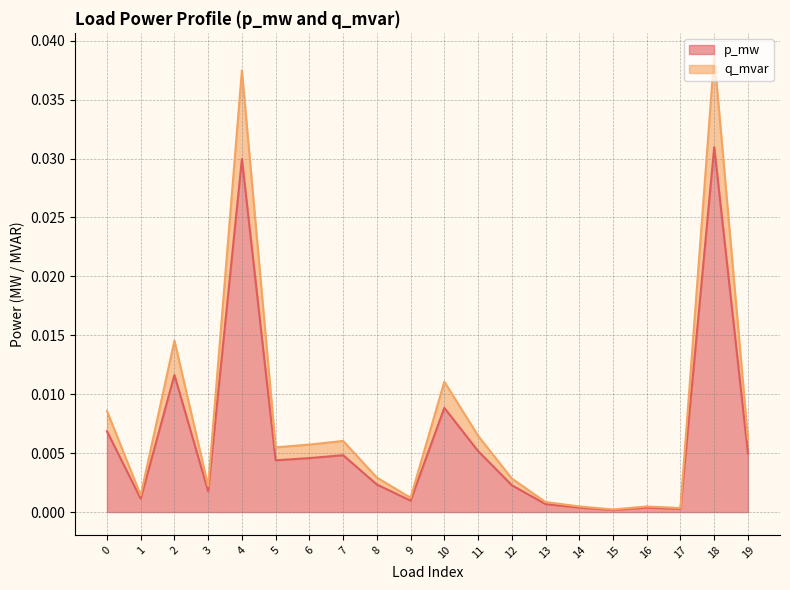

Which category has the highest value in the p_mw series?

18